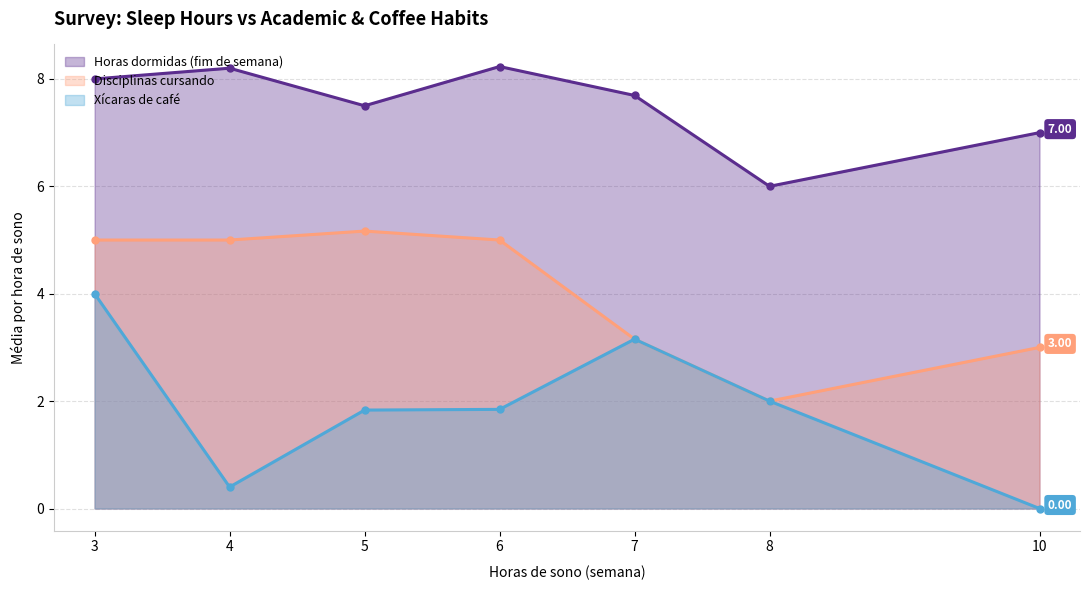

How many interior local valleys does the Horas dormidas (fim de semana) series have?

2